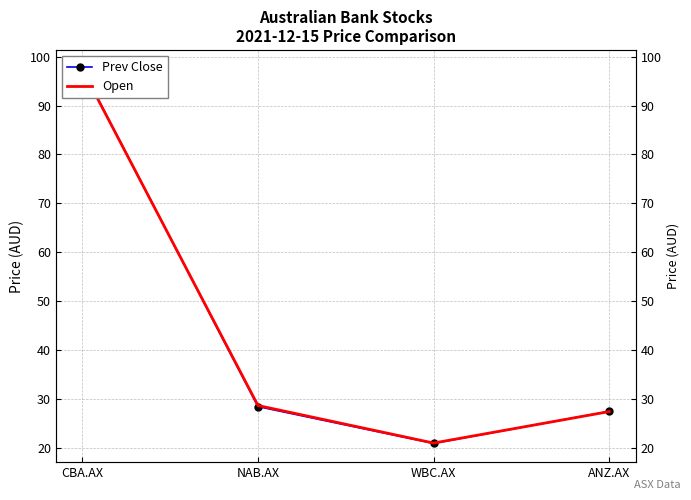

Is the value of Prev Close at CBA.AX greater than the value of Open at CBA.AX?

Yes